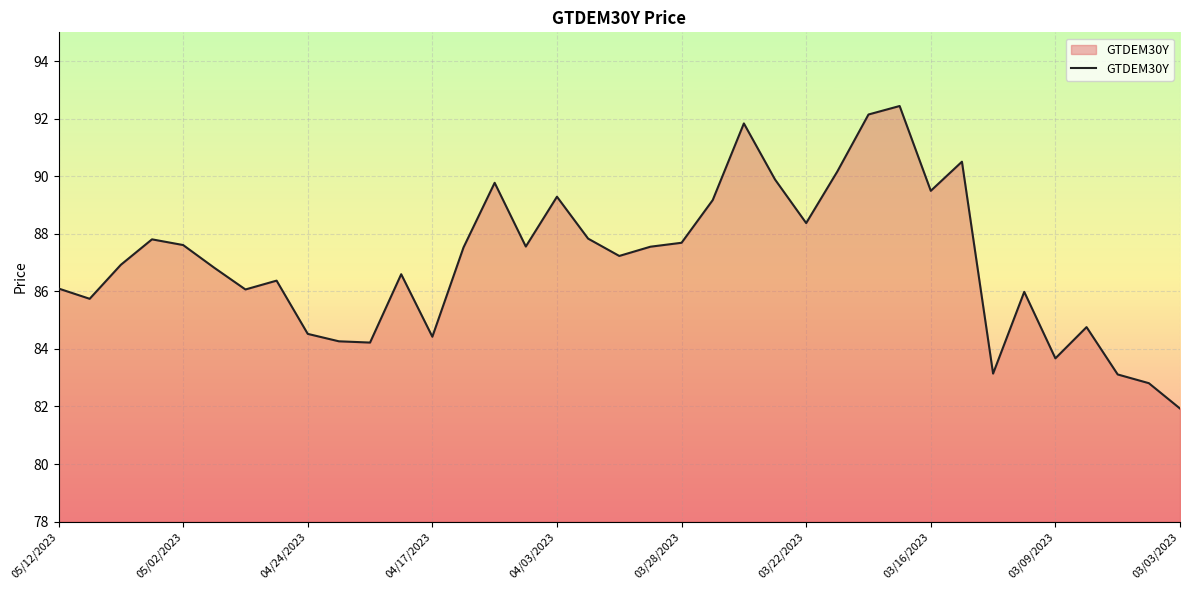

What is the smallest value displayed?

81.9